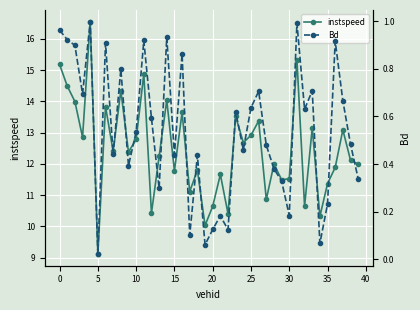

True or false: instspeed has more than 2 points higher than both neighbors.

True